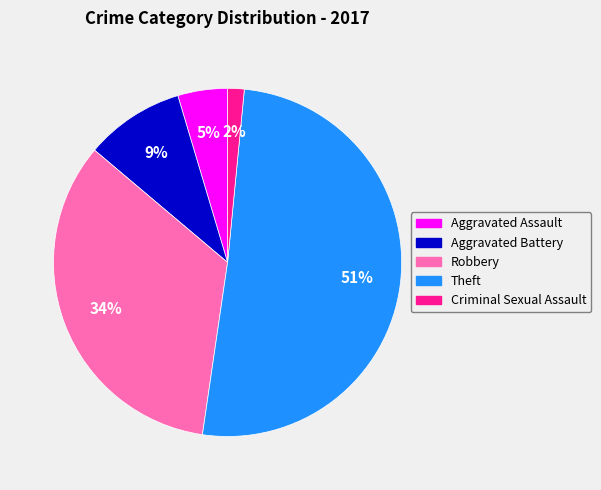

Is it true that Criminal Sexual Assault is 2% of the pie?

True